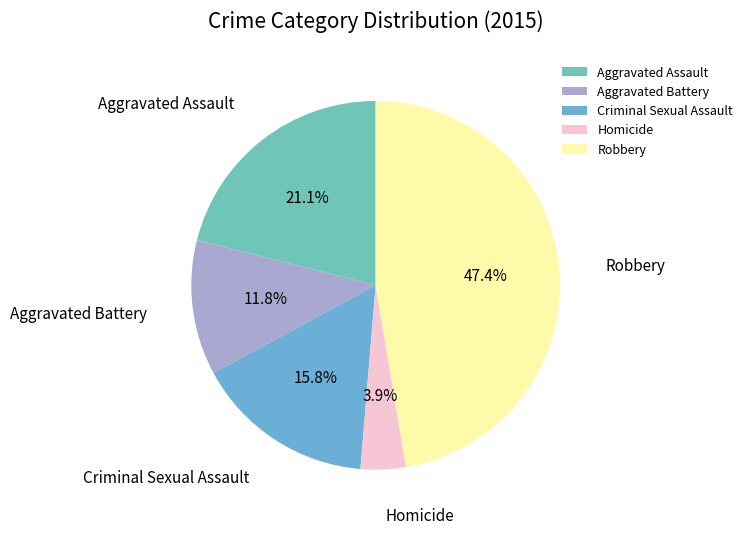

How much of the chart is everything except Robbery?

52.6%